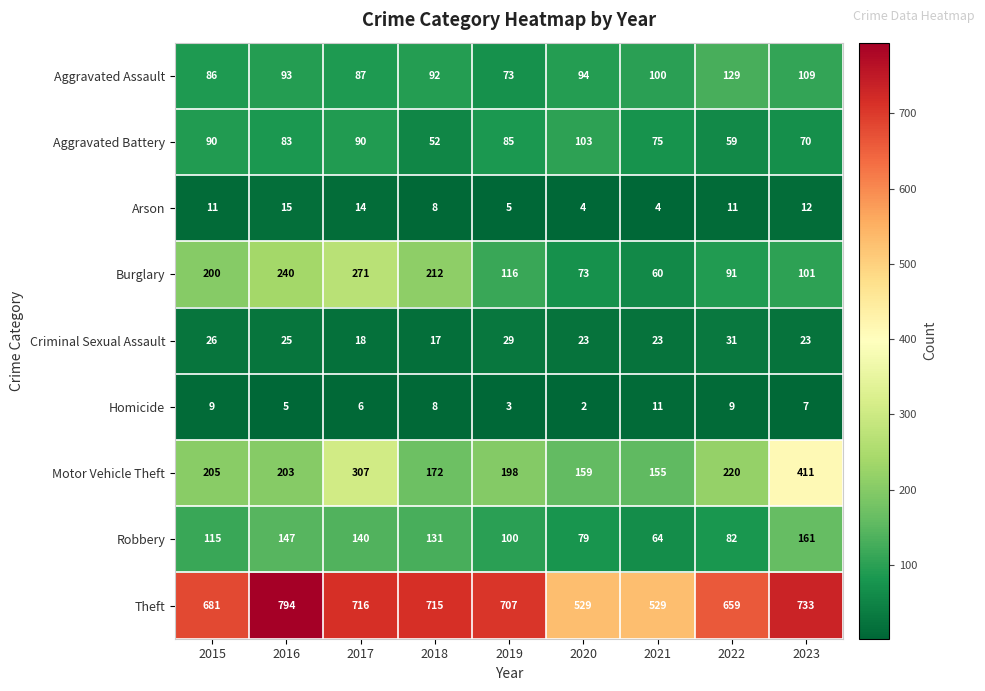

At which label does Burglary first exceed 116?

2015